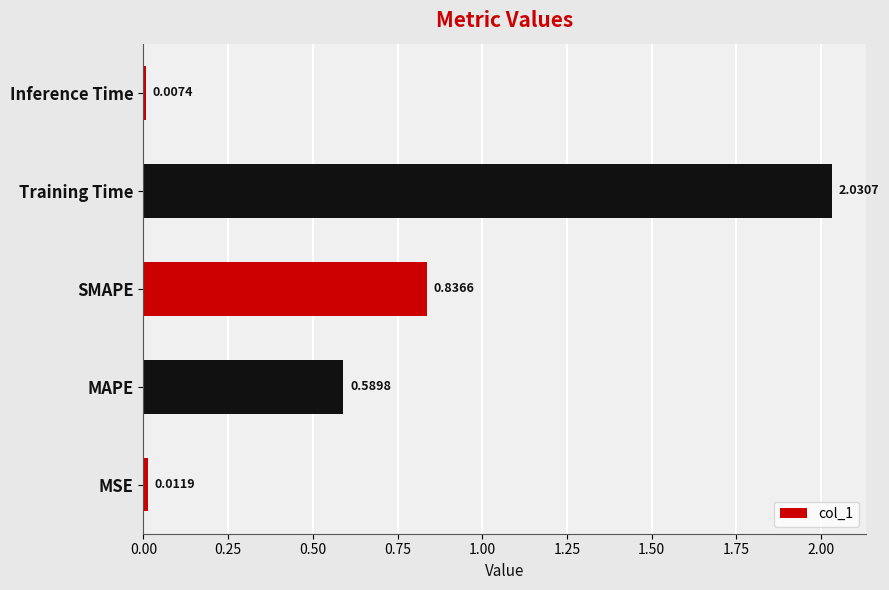

List the labels in order of value, smallest first.

Inference Time, MSE, MAPE, SMAPE, Training Time